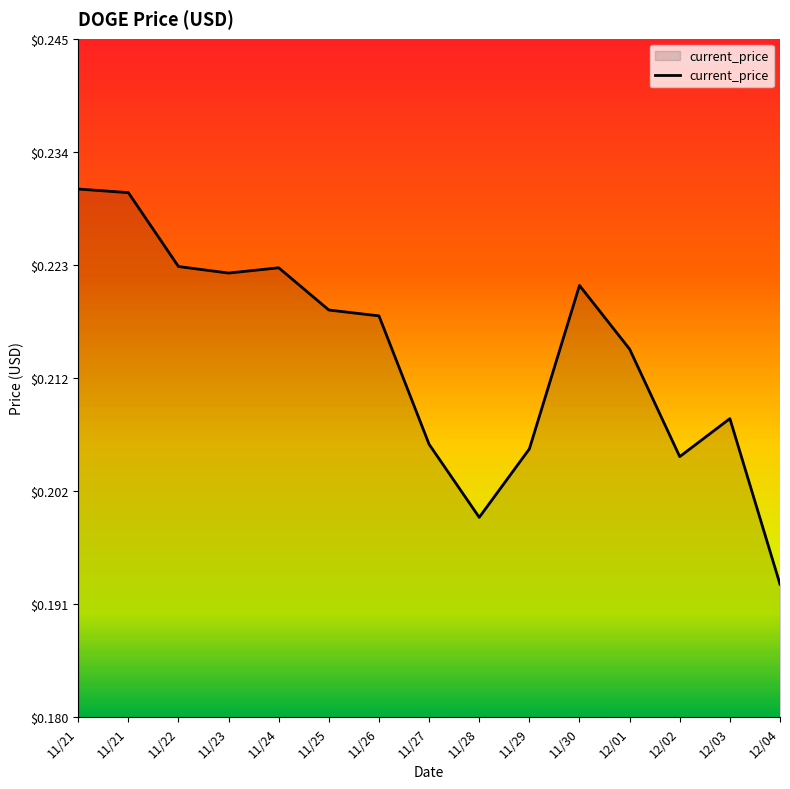

What is the maximum value shown in the chart?

0.2